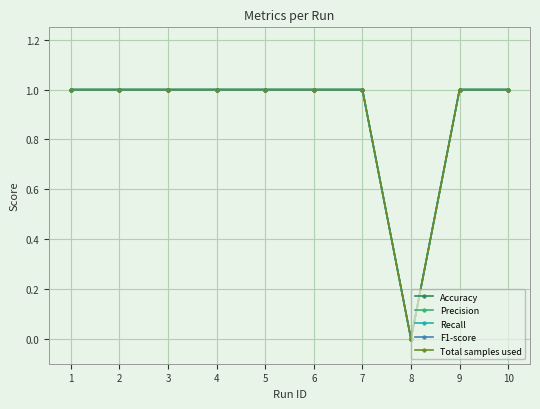

Where is the first local minimum for Recall?

8